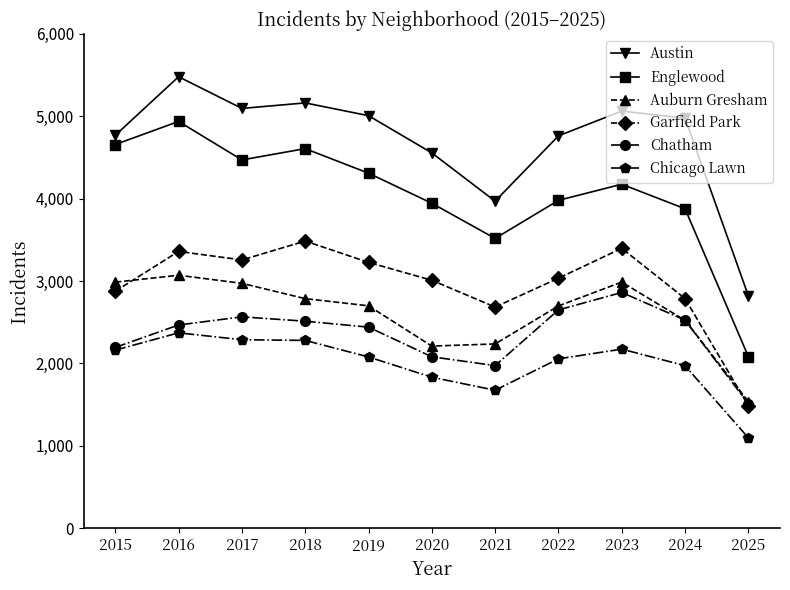

True or false: Chatham has a value of 1511 at 2025.

True